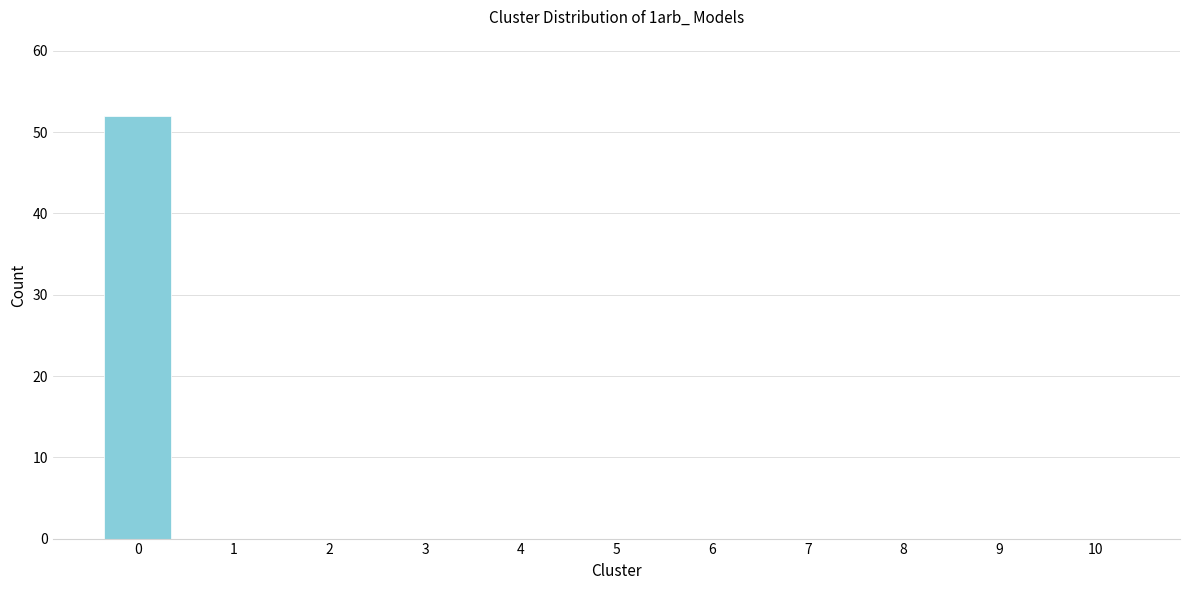

The value at 1 is 24. True or false?

False